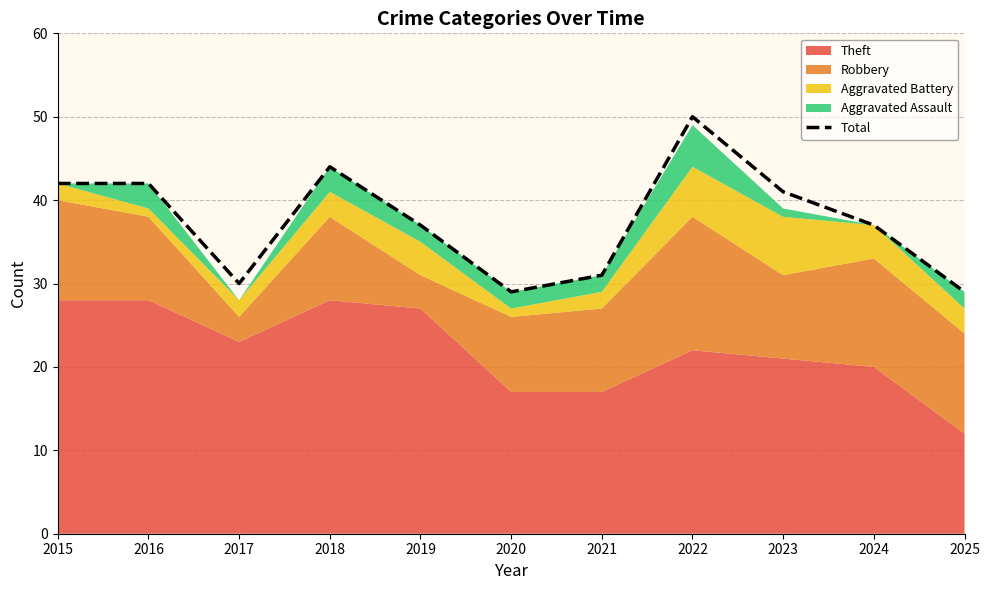

Reading left to right, transcribe all the data shown in this chart.

2015=42	2016=42	2017=30	2018=44	2019=37	2020=29	2021=31	2022=50	2023=41	2024=37	2025=29